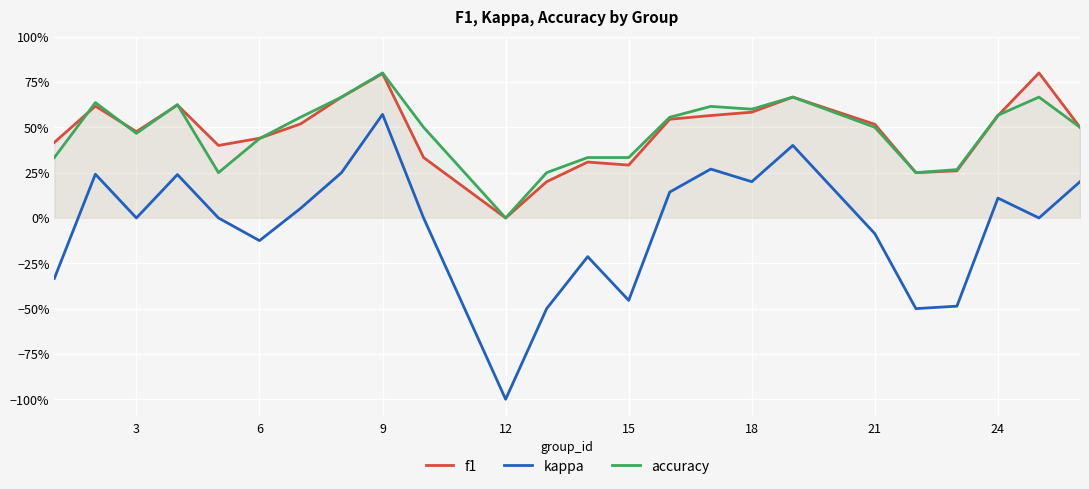

True or false: accuracy and kappa cross at least once.

False